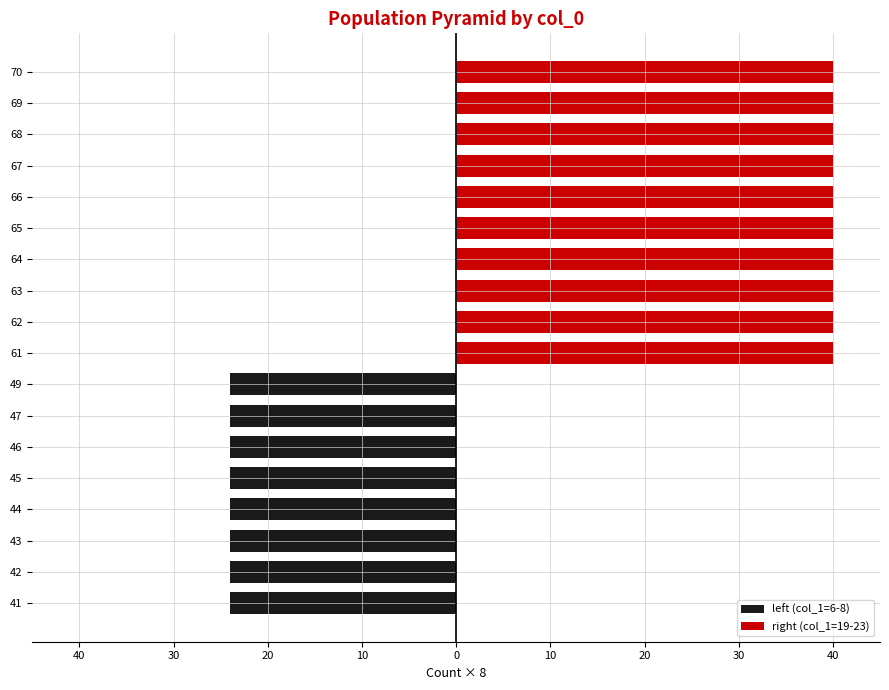

What is the smallest value displayed?

-24